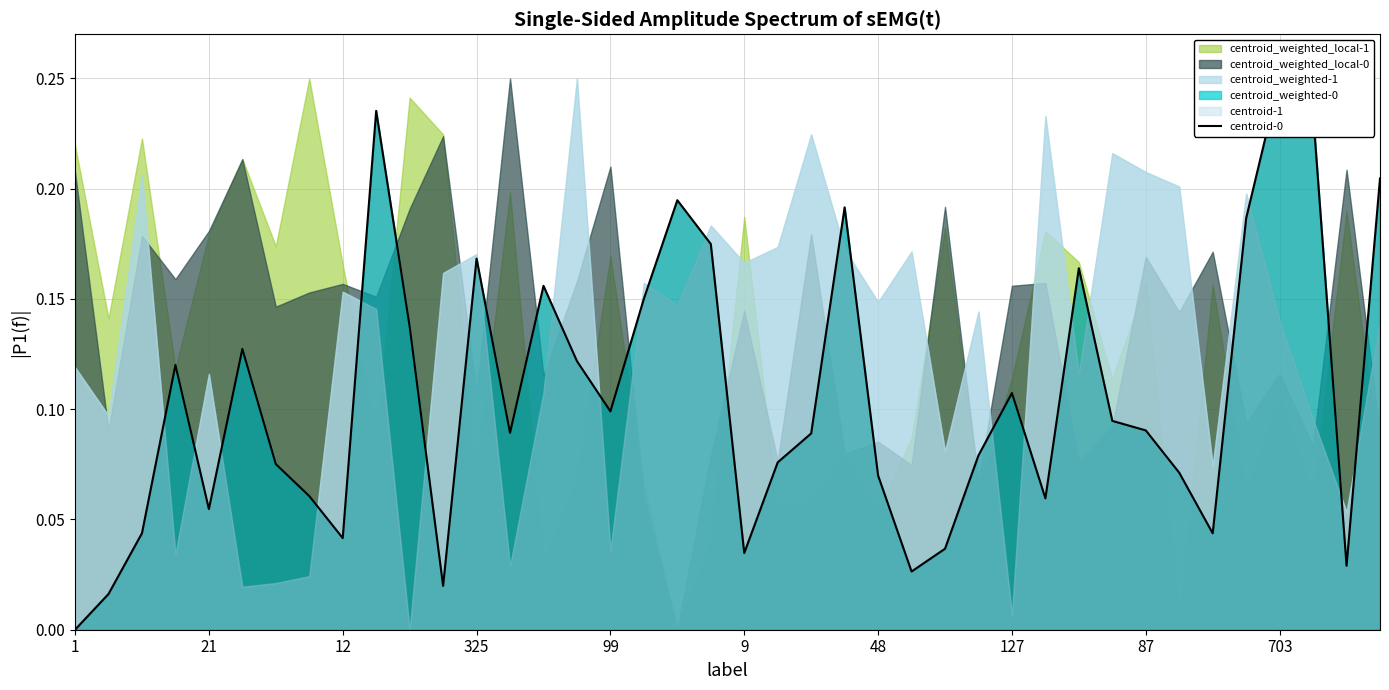

How many positive values are there?

39